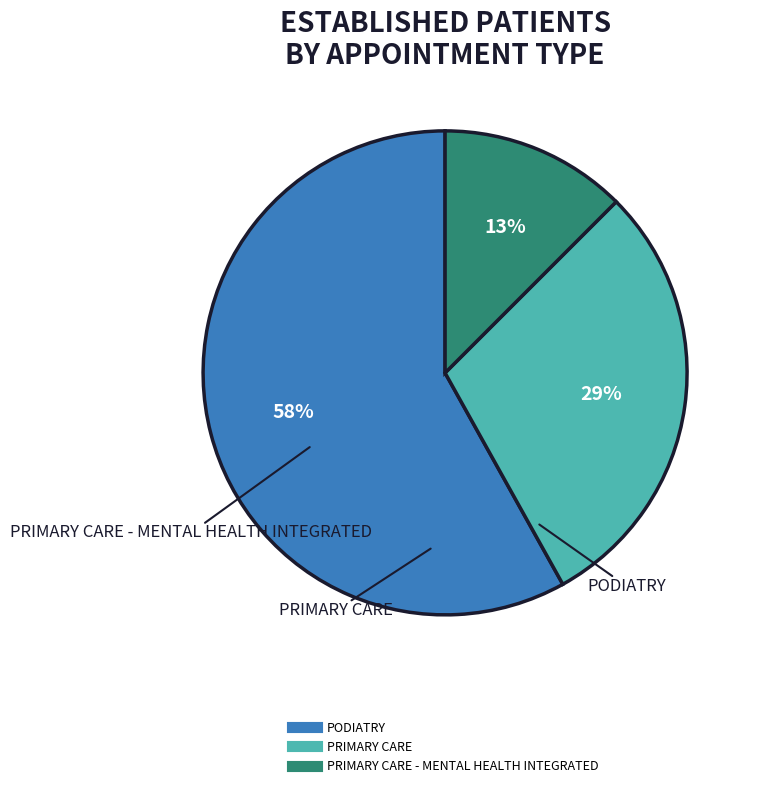

Is there any slice that represents more than half of the pie?

Yes